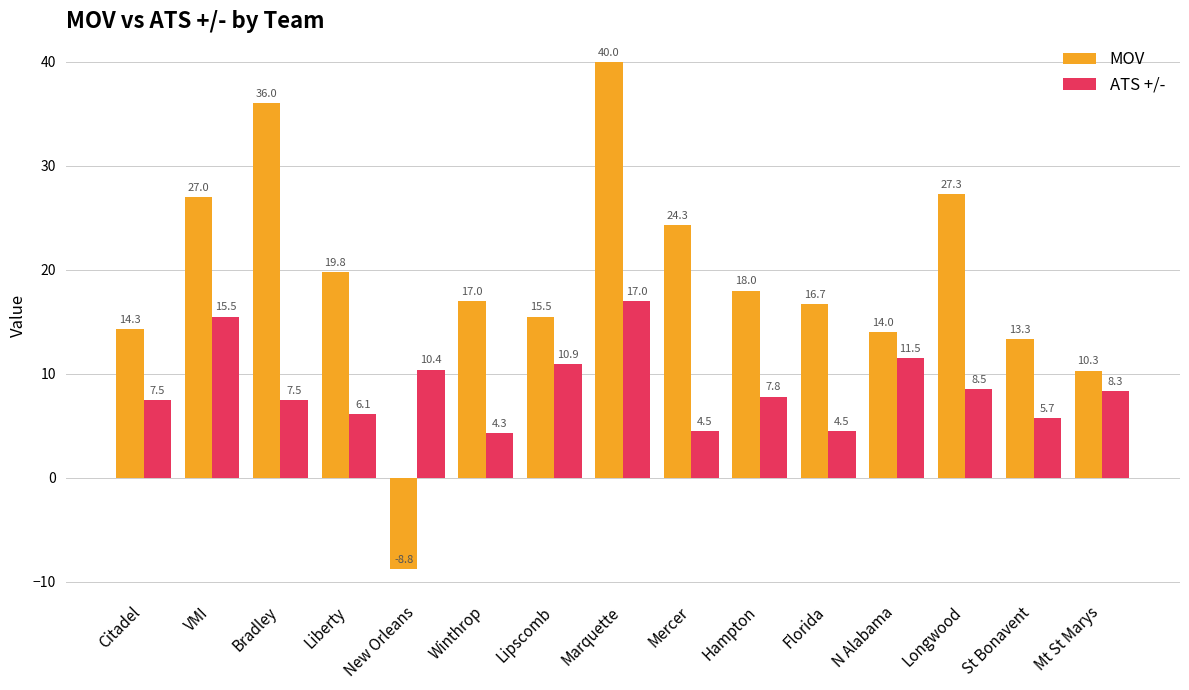

Reading left to right, list all the values displayed in this chart.

MOV: Citadel=14.3	VMI=27.0	Bradley=36.0	Liberty=19.8	New Orleans=-8.8	Winthrop=17.0	Lipscomb=15.5	Marquette=40.0	Mercer=24.3	Hampton=18.0	Florida=16.7	N Alabama=14.0	Longwood=27.3	St Bonavent=13.3	Mt St Marys=10.3
ATS +/-: Citadel=7.5	VMI=15.5	Bradley=7.5	Liberty=6.1	New Orleans=10.4	Winthrop=4.3	Lipscomb=10.9	Marquette=17.0	Mercer=4.5	Hampton=7.8	Florida=4.5	N Alabama=11.5	Longwood=8.5	St Bonavent=5.7	Mt St Marys=8.3